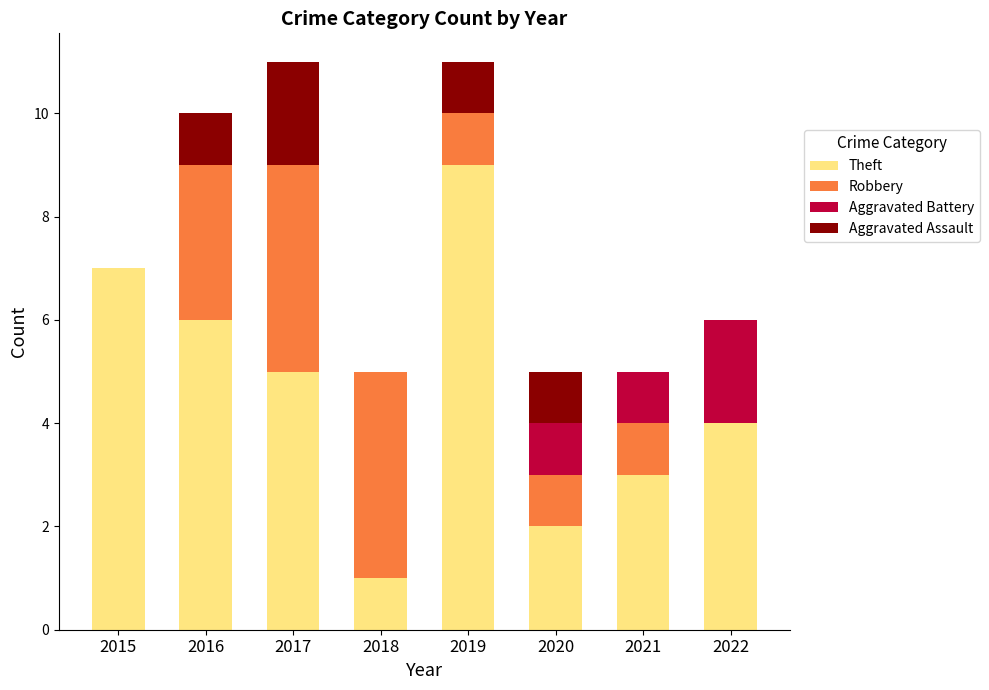

What is the difference between the Theft values at 2020 and 2022?

2